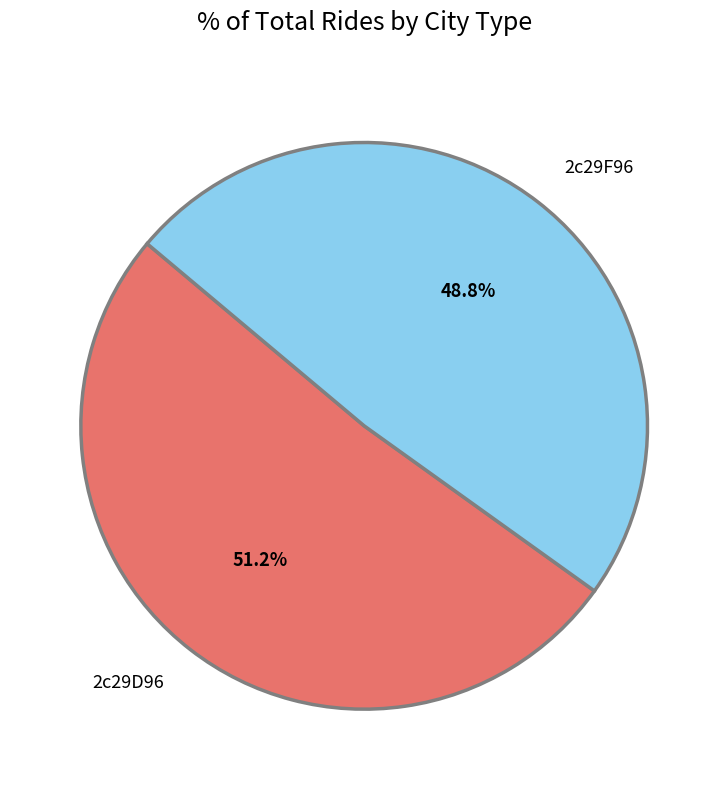

What is the majority slice?

2c29D96